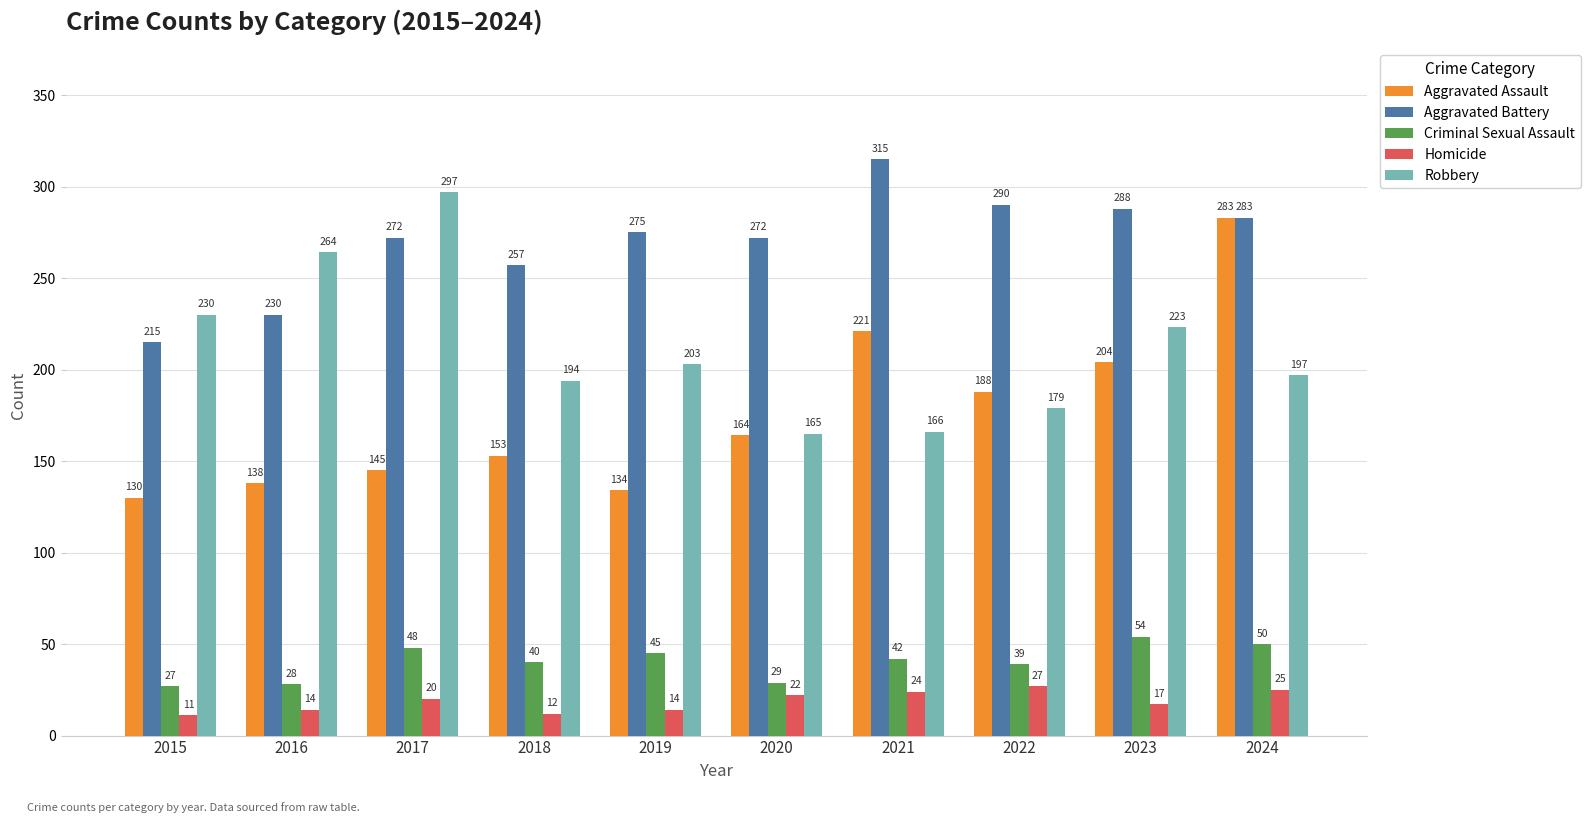

Which category has the lowest value in the Robbery series?

2020